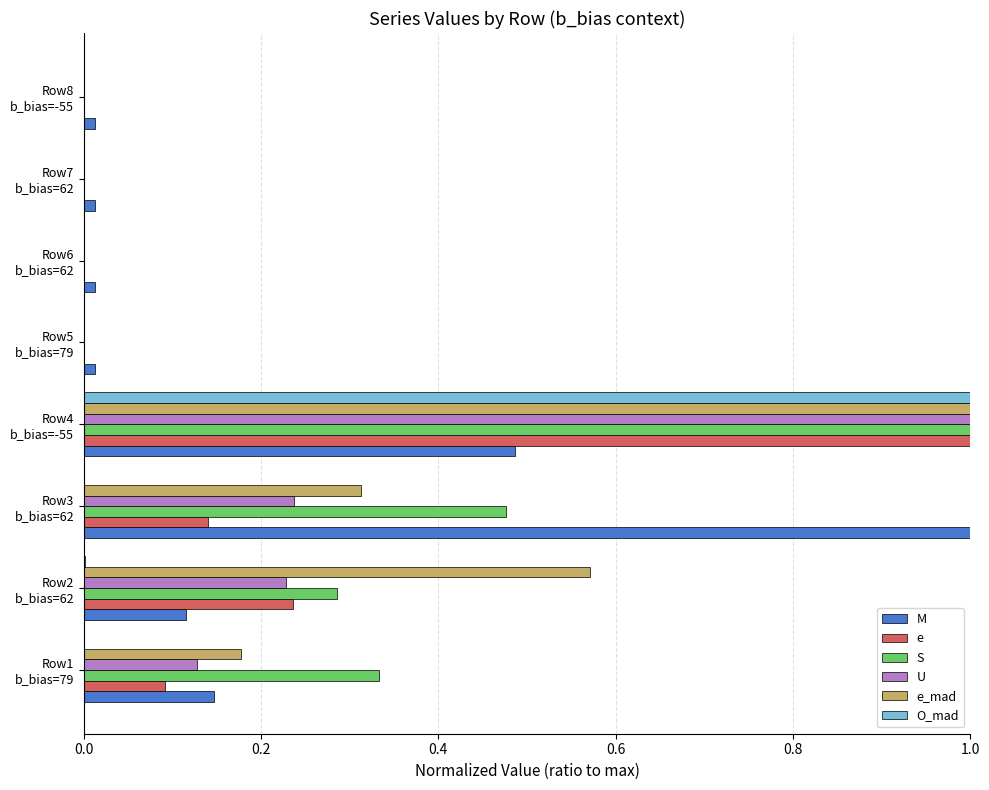

What is the sum of all O_mad values?

1.0